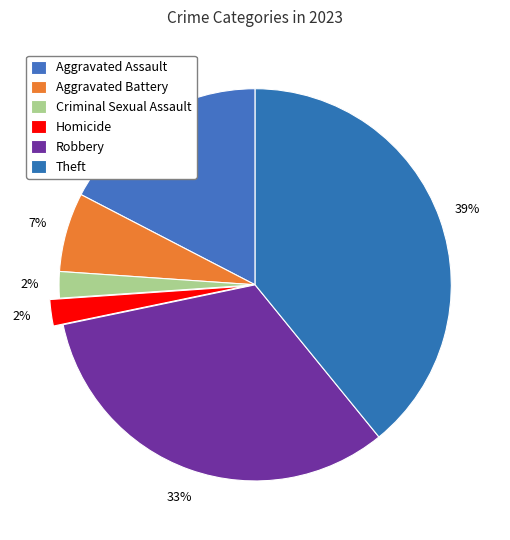

What is the ratio of the value at Robbery to the value at Aggravated Assault?

1.9